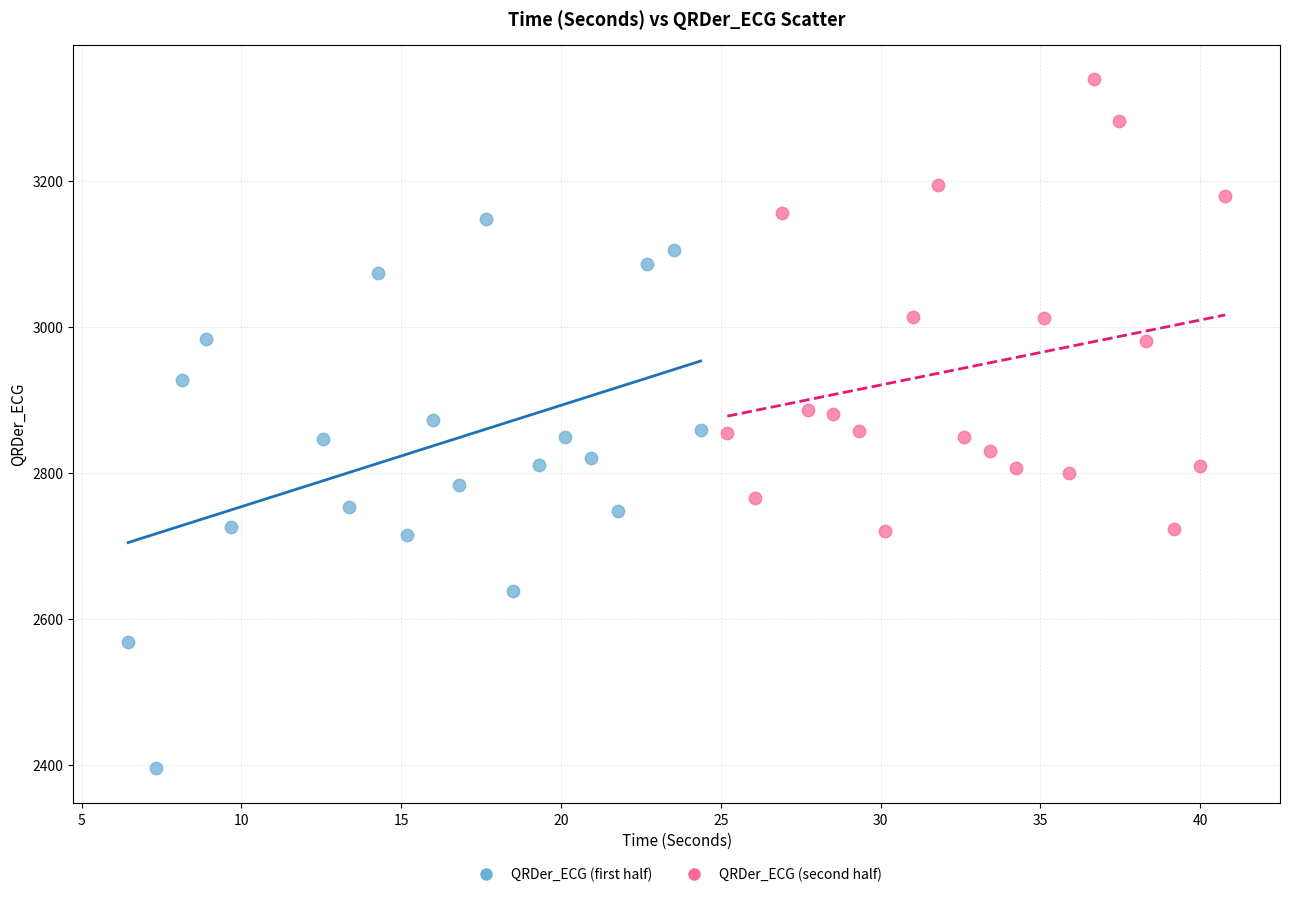

Which series reaches the minimum Y coordinate?

QRDer_ECG (first half)